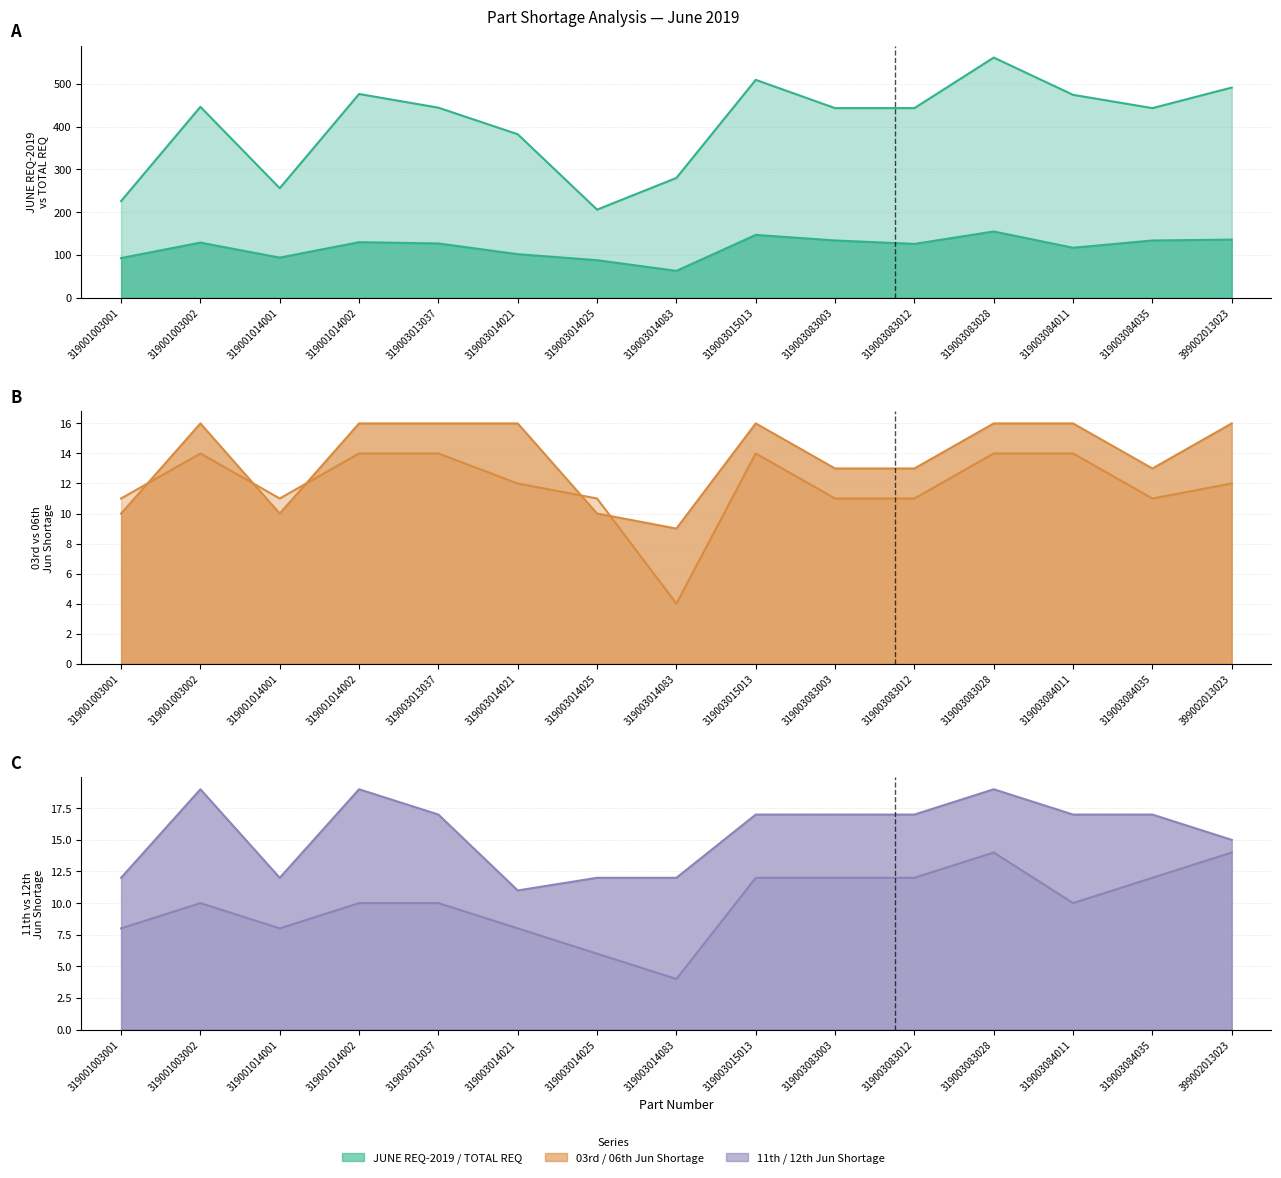

What is the greatest value displayed?

561